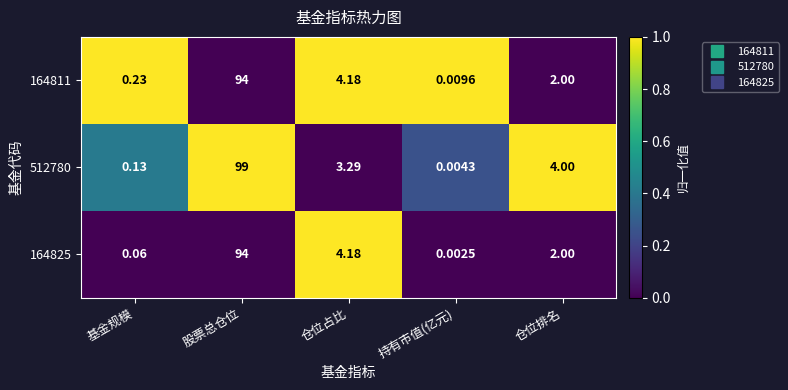

Which category has the lowest value across all series?

持有市值(亿元)